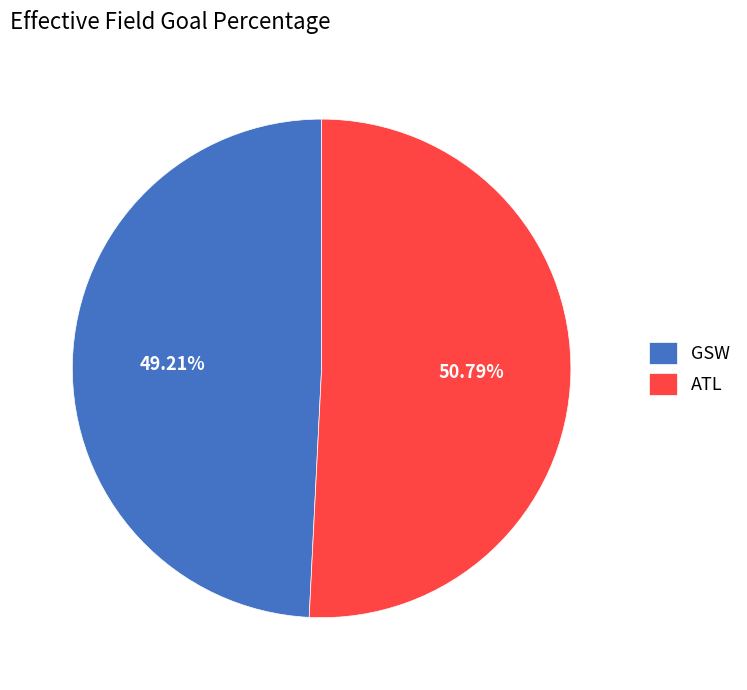

Rank the categories by value from highest to lowest.

ATL, GSW